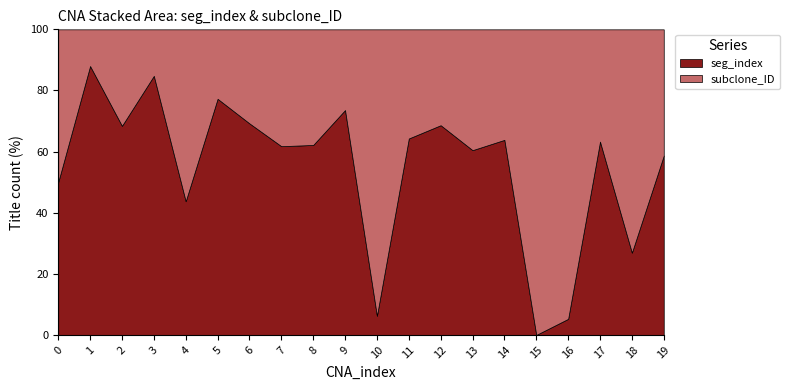

Reading left to right, extract all data points from this chart.

seg_index: 0=3	1=22	2=13	3=39	4=7	5=34	6=27	7=21	8=23	9=39	10=1	11=27	12=35	13=26	14=30	15=0	16=1	17=31	18=7	19=27
subclone_ID: 0=3	1=3	2=6	3=7	4=9	5=10	6=12	7=13	8=14	9=14	10=15	11=15	12=16	13=17	14=17	15=18	16=18	17=18	18=19	19=19